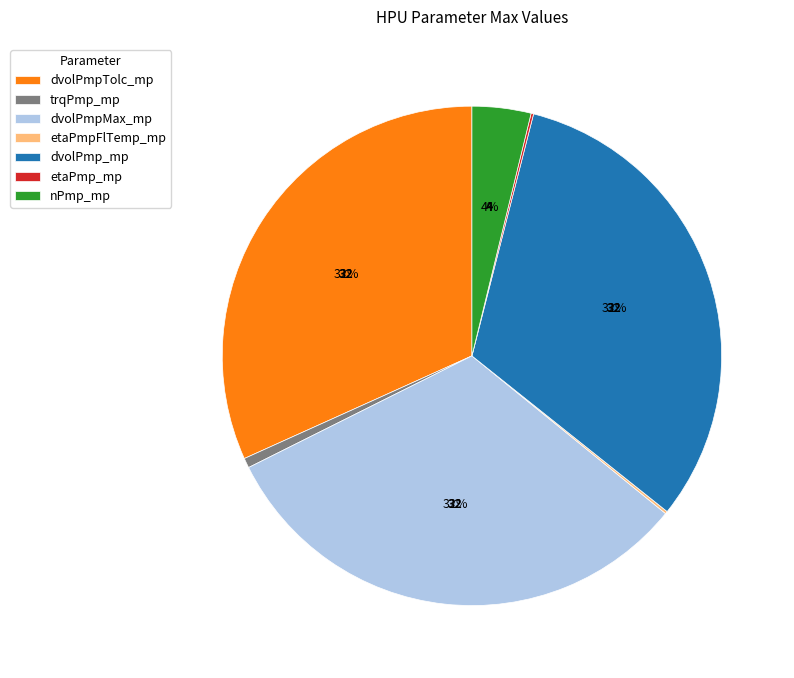

Which has a higher value, trqPmp_mp or nPmp_mp?

nPmp_mp